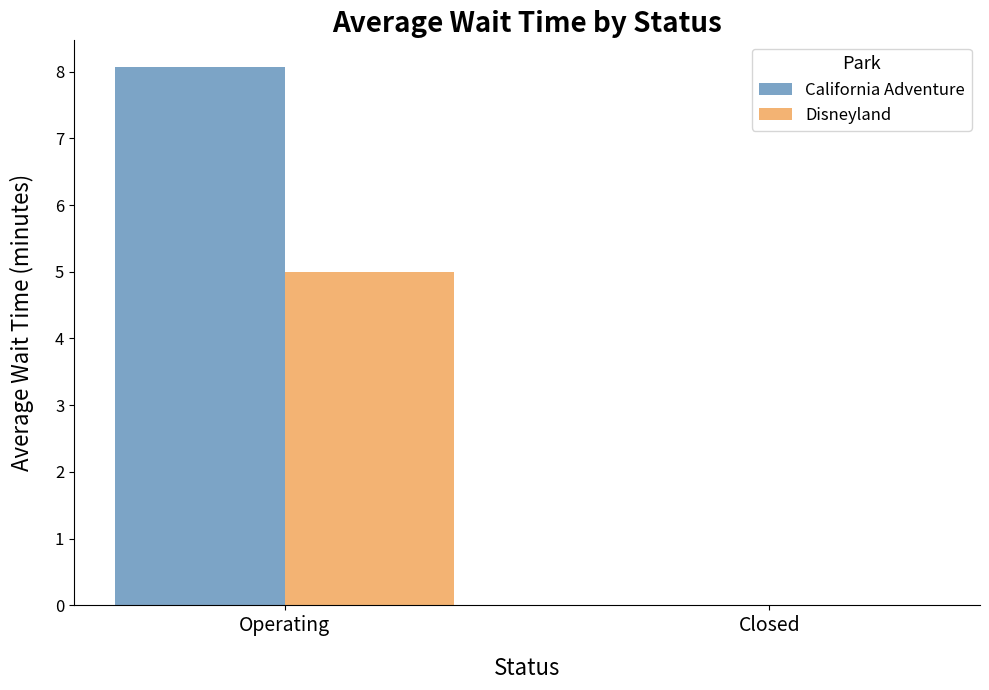

What is the sum of the Disneyland values at Operating and Closed?

5.0